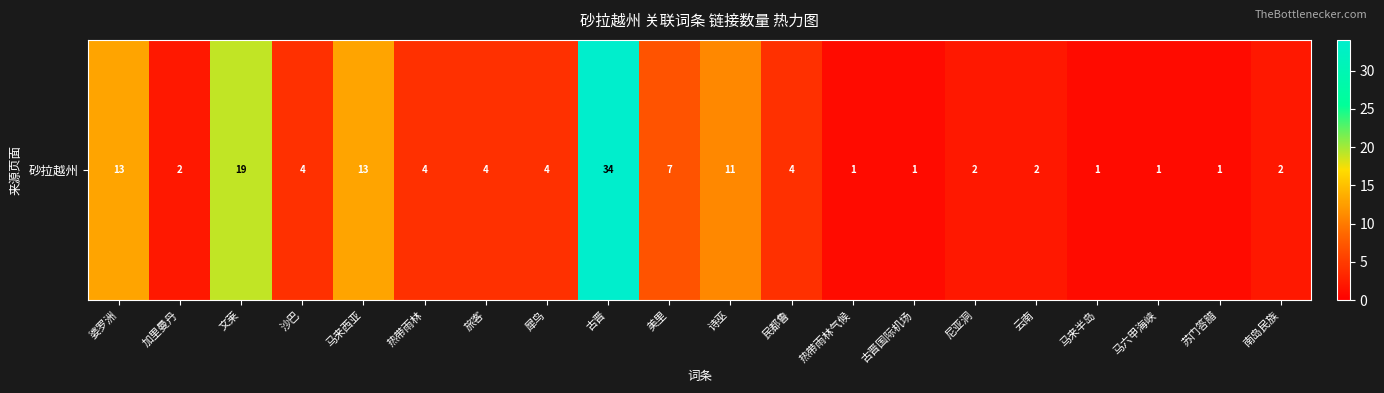

Where does the data first go above 4?

婆罗洲